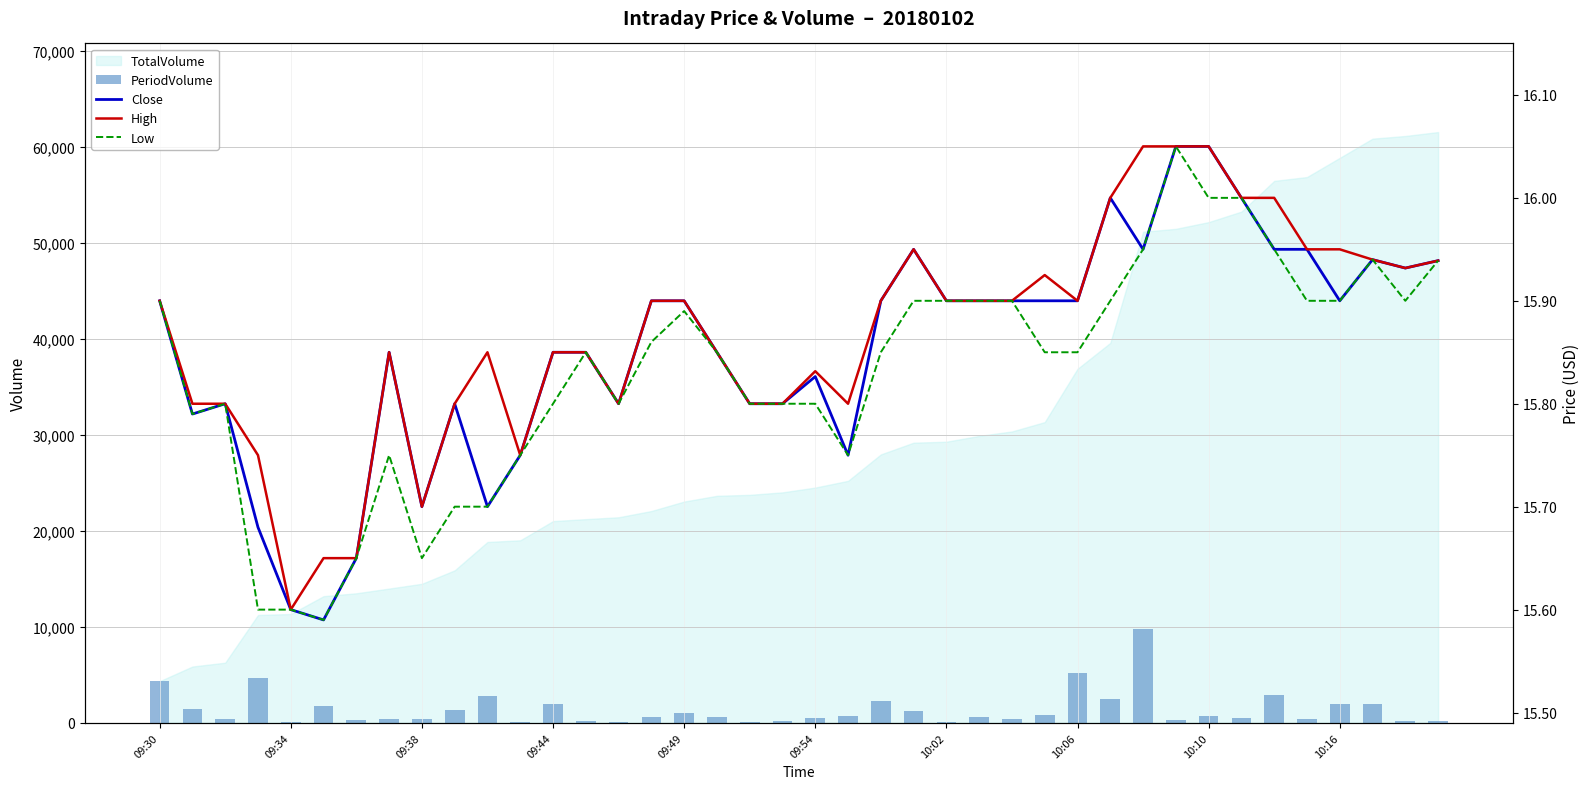

Reading left to right, extract all data points from this chart.

PeriodVolume: 4341.0	1397.0	400.0	4712.0	100.0	1800.0	300.0	400.0	400.0	1300.0	2800.0	100.0	2000.0	200.0	100.0	635.0	976.0	600.0	100.0	200.0	500.0	700.0	2225.0	1188.0	100.0	600.0	400.0	800.0	5146.0	2500.0	9764.0	300.0	700.0	500.0	2860.0	400.0	2000.0	2000.0	200.0	200.0
Close: 15.9	15.8	15.8	15.7	15.6	15.6	15.7	15.8	15.7	15.8	15.7	15.8	15.8	15.8	15.8	15.9	15.9	15.8	15.8	15.8	15.8	15.8	15.9	15.9	15.9	15.9	15.9	15.9	15.9	16.0	15.9	16.1	16.1	16.0	15.9	15.9	15.9	15.9	15.9	15.9
High: 15.9	15.8	15.8	15.8	15.6	15.7	15.7	15.8	15.7	15.8	15.8	15.8	15.8	15.8	15.8	15.9	15.9	15.8	15.8	15.8	15.8	15.8	15.9	15.9	15.9	15.9	15.9	15.9	15.9	16.0	16.1	16.1	16.1	16.0	16.0	15.9	15.9	15.9	15.9	15.9
Low: 15.9	15.8	15.8	15.6	15.6	15.6	15.7	15.8	15.7	15.7	15.7	15.8	15.8	15.8	15.8	15.9	15.9	15.8	15.8	15.8	15.8	15.8	15.8	15.9	15.9	15.9	15.9	15.8	15.8	15.9	15.9	16.1	16.0	16.0	15.9	15.9	15.9	15.9	15.9	15.9